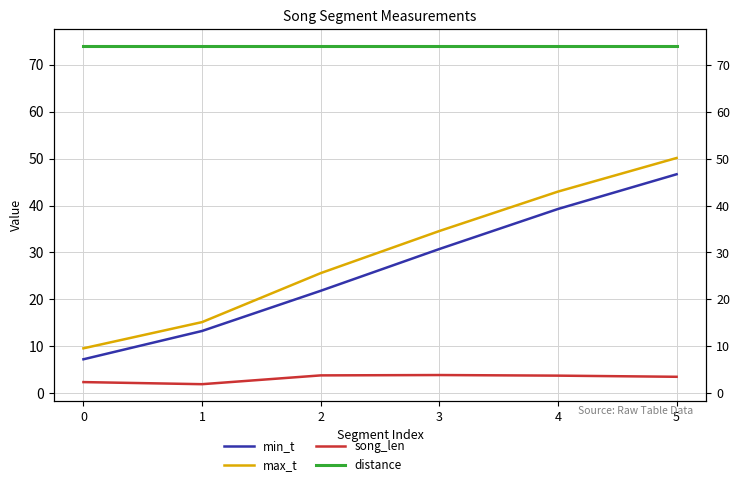

What is the approximate value of max_t at 2?

25.6